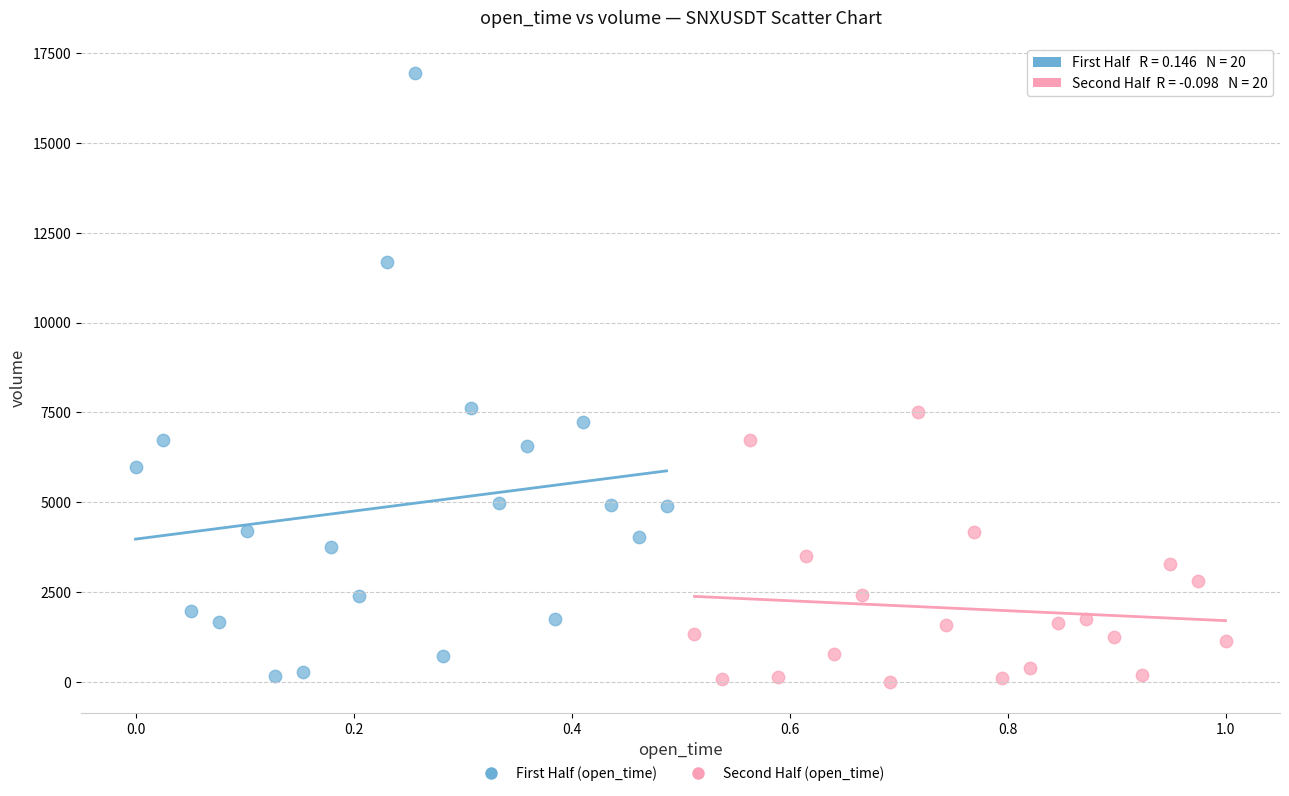

Which series contains the lowest Y value?

Second Half (open_time)